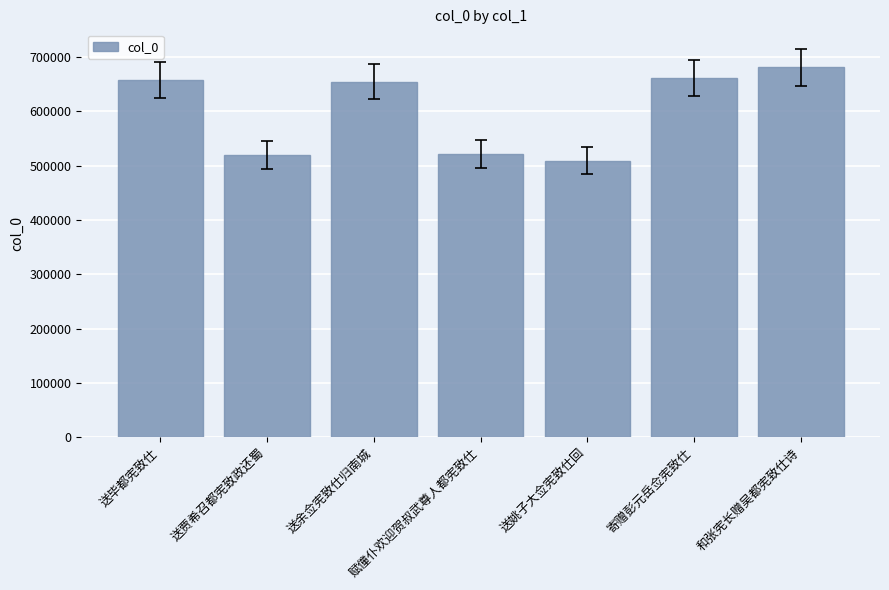

What is the ratio of the value at 送余佥宪致仕归南城 to the value at 和张宪长赠吴都宪致仕诗?

1.0